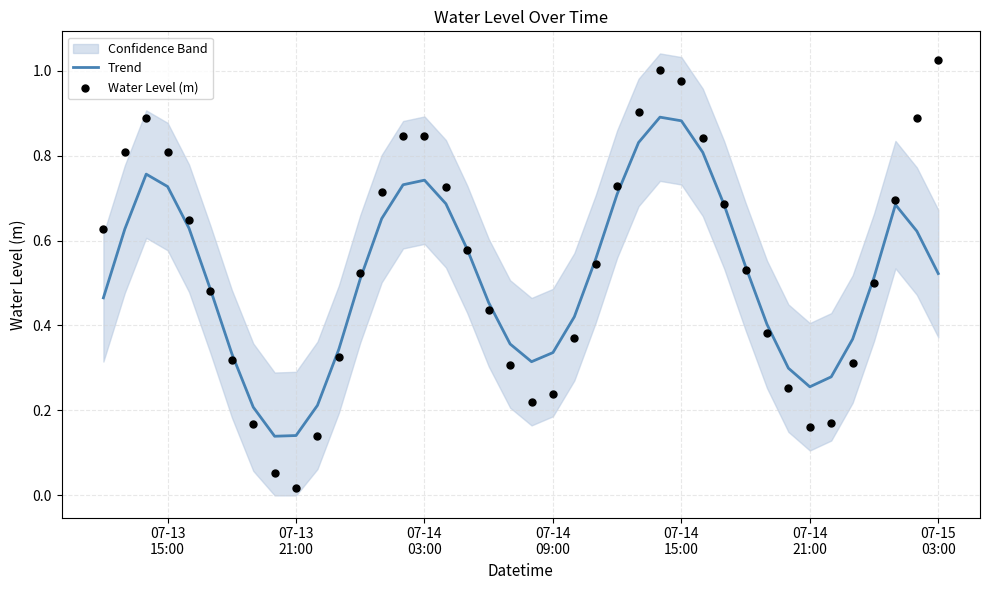

Which series contains the lowest Y value?

Water Level (m)